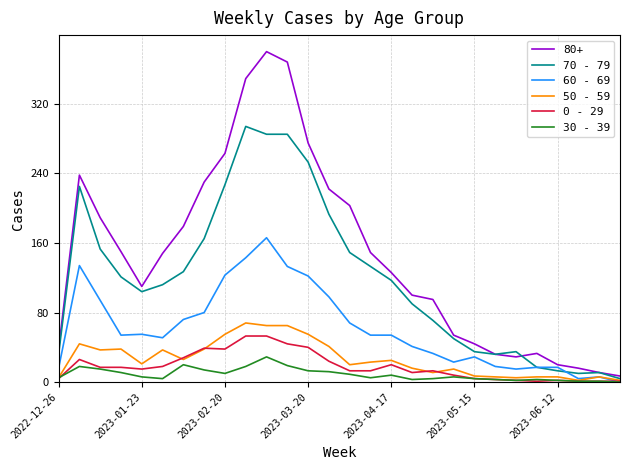

Which series has the largest range (max minus min)?

80+